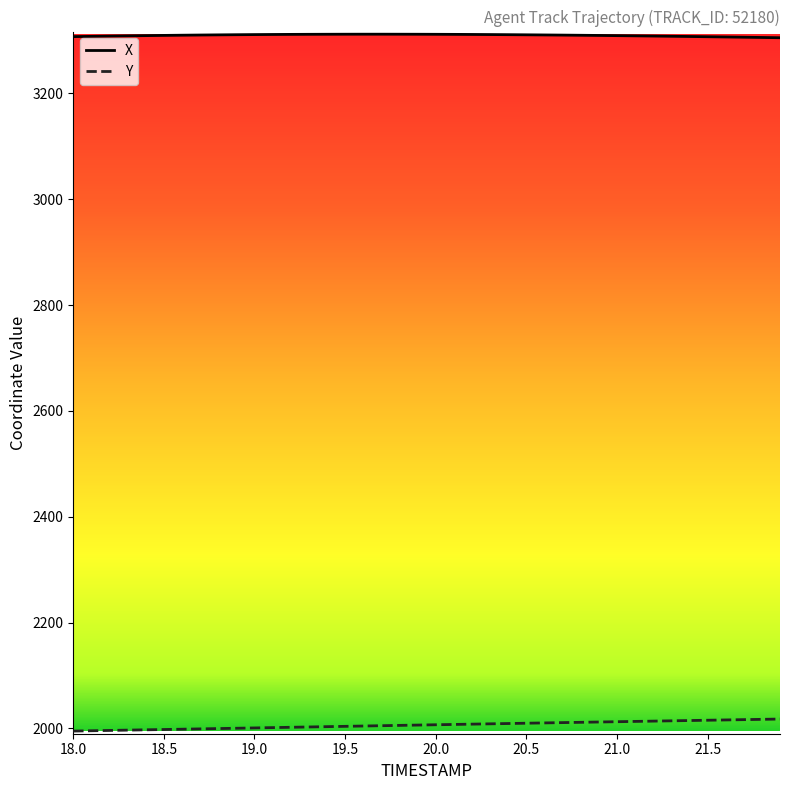

True or false: Y and X cross at least once.

False